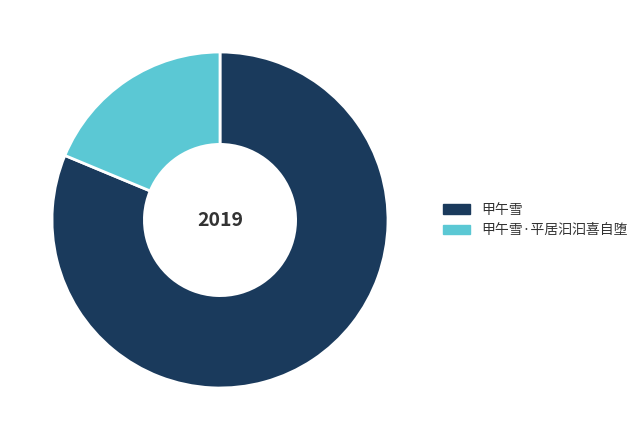

Is the sum of 甲午雪·平居汩汩喜自堕 and 甲午雪 greater than half?

Yes